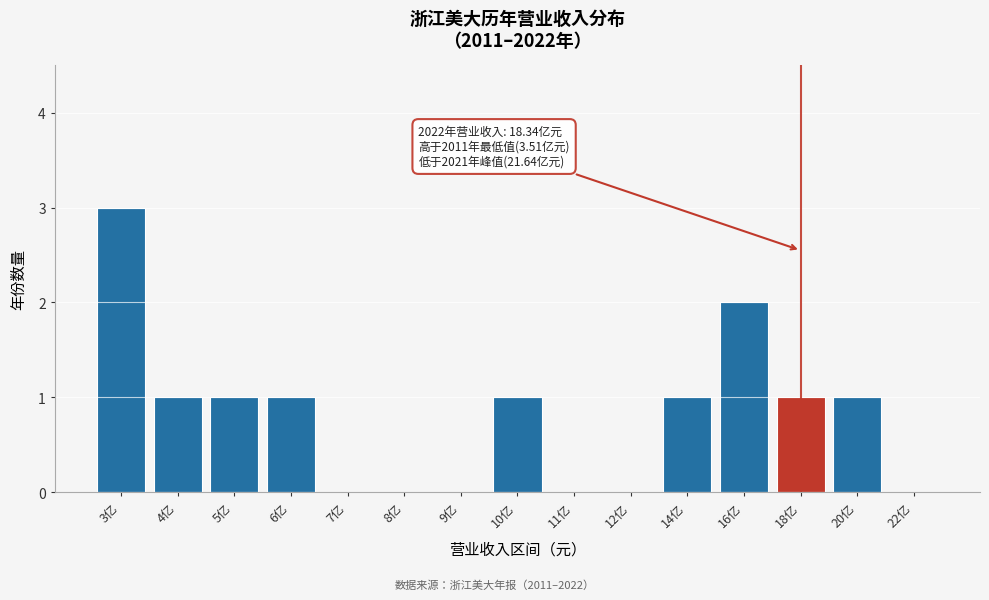

Reading left to right, list all the values displayed in this chart.

3亿=3	4亿=1	5亿=1	6亿=1	7亿=0	8亿=0	9亿=0	10亿=1	11亿=0	12亿=0	14亿=1	16亿=2	18亿=1	20亿=1	22亿=0